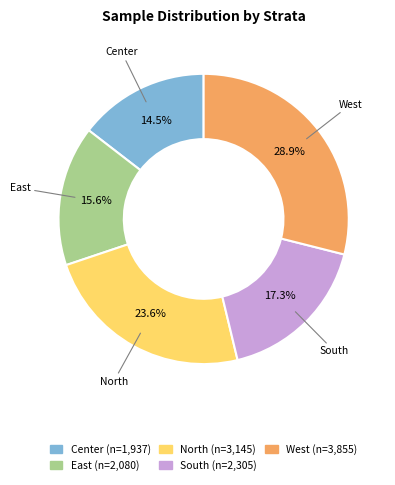

To the nearest percent, what is the difference between the Center and South slice percentages?

3%